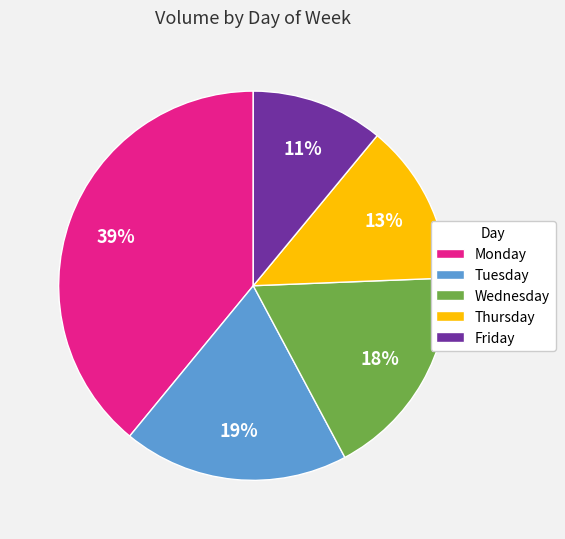

To the nearest percent, what is the combined percentage of Wednesday and Thursday?

31%